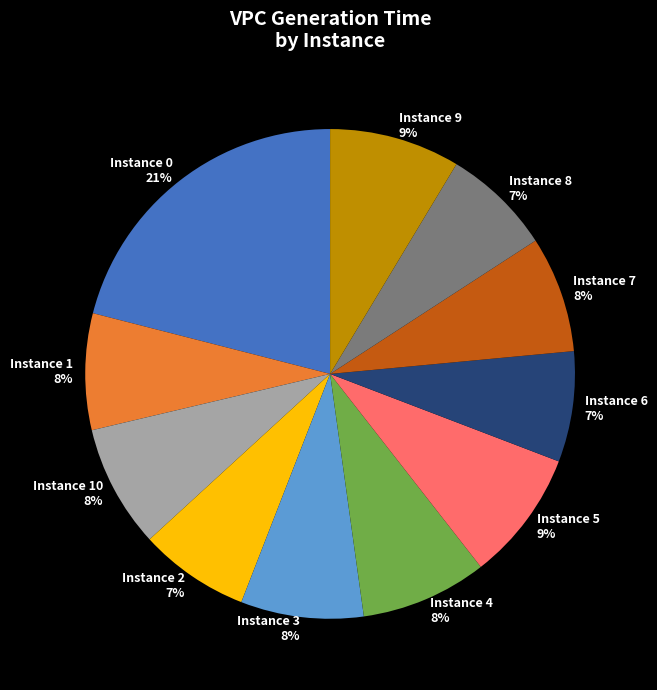

Which slice is the largest?

Instance 0